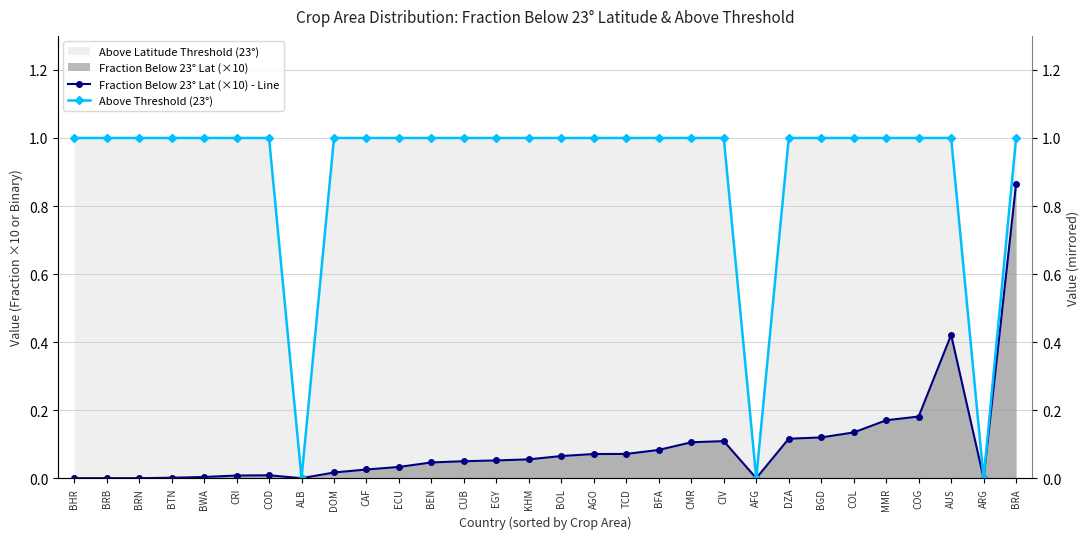

Rank the categories by Above Threshold (23°) value from lowest to highest.

ALB, AFG, ARG, BHR, BRB, BRN, BTN, BWA, CRI, COD, DOM, CAF, ECU, BEN, CUB, EGY, KHM, BOL, AGO, TCD, BFA, CMR, CIV, DZA, BGD, COL, MMR, COG, AUS, BRA